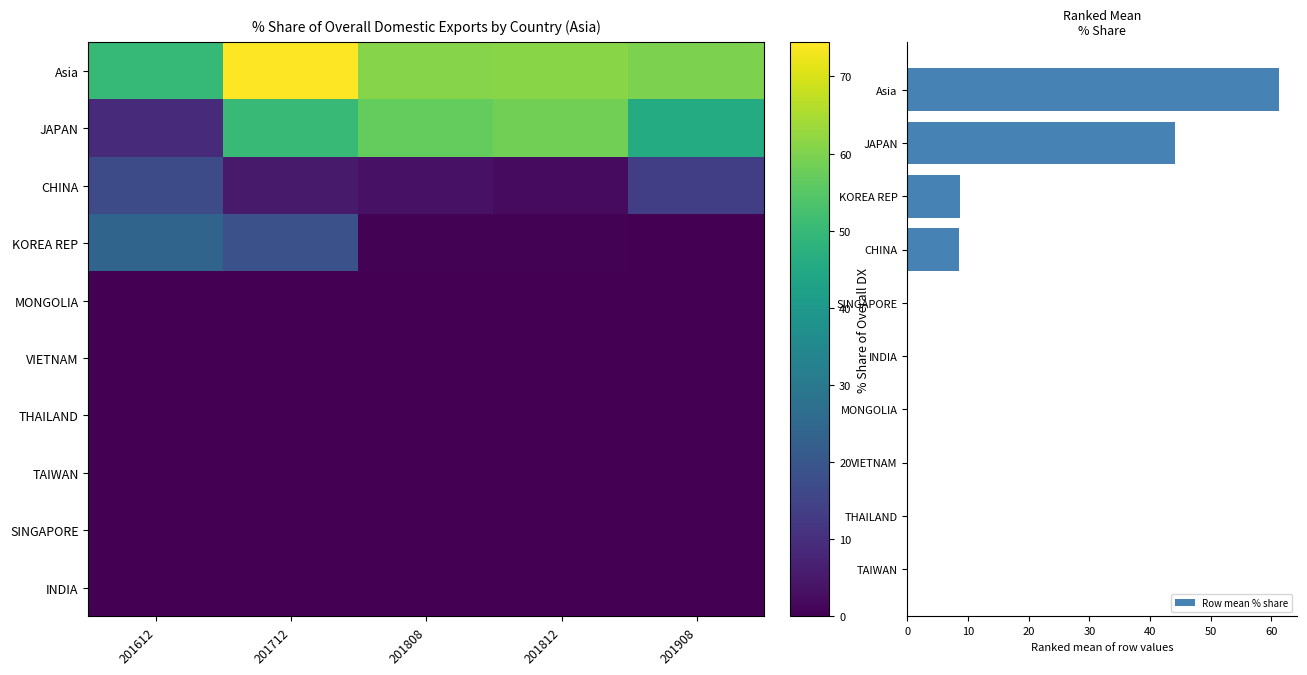

Between 201612 and 201908, which is larger?

201908